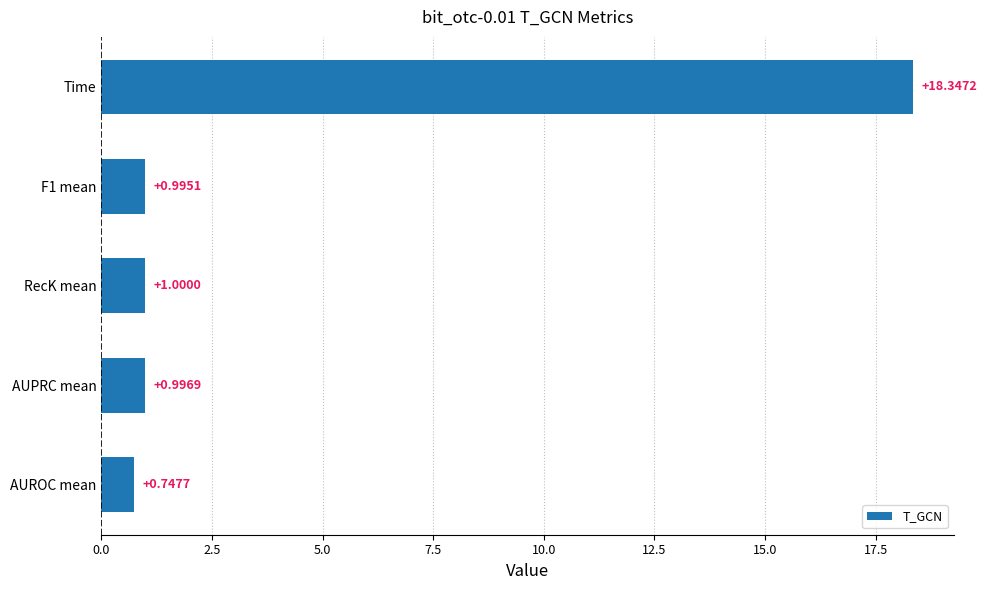

What is the greatest value displayed?

18.3